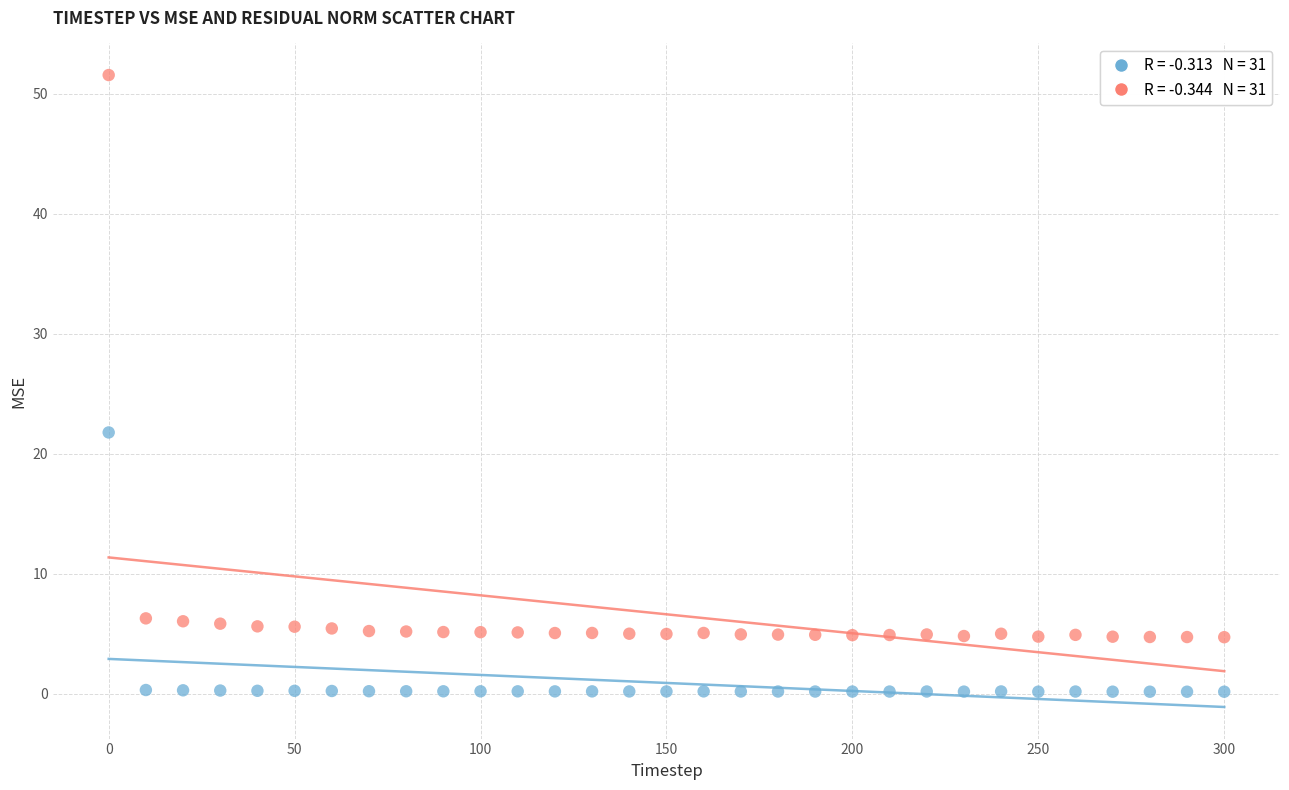

Across all series, what Y value is closest to 25?

21.8